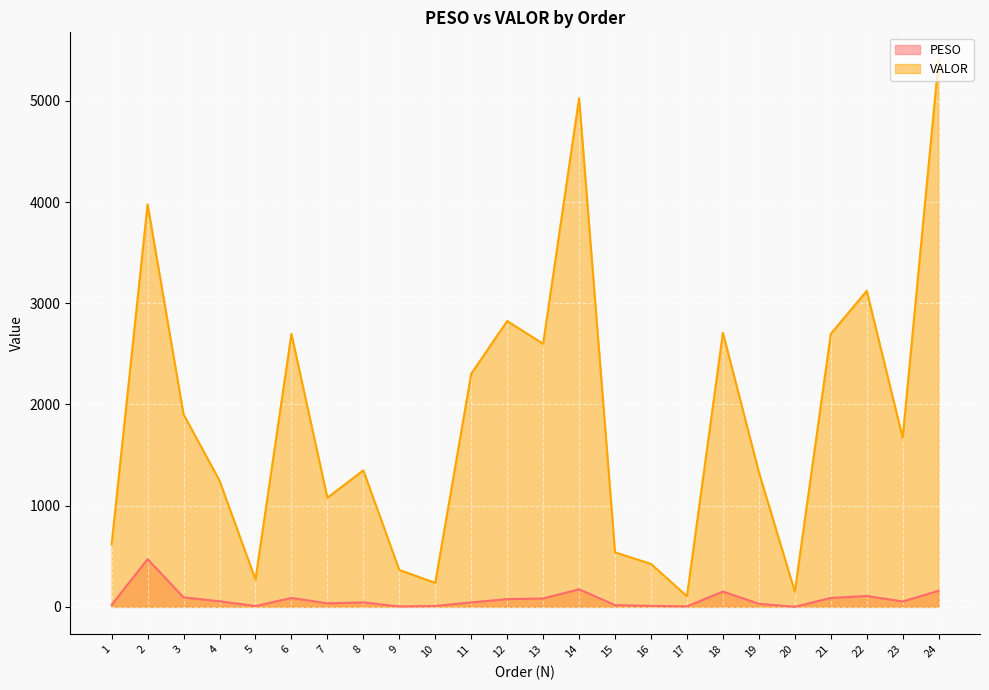

What is the highest value of the PESO series?

471.6